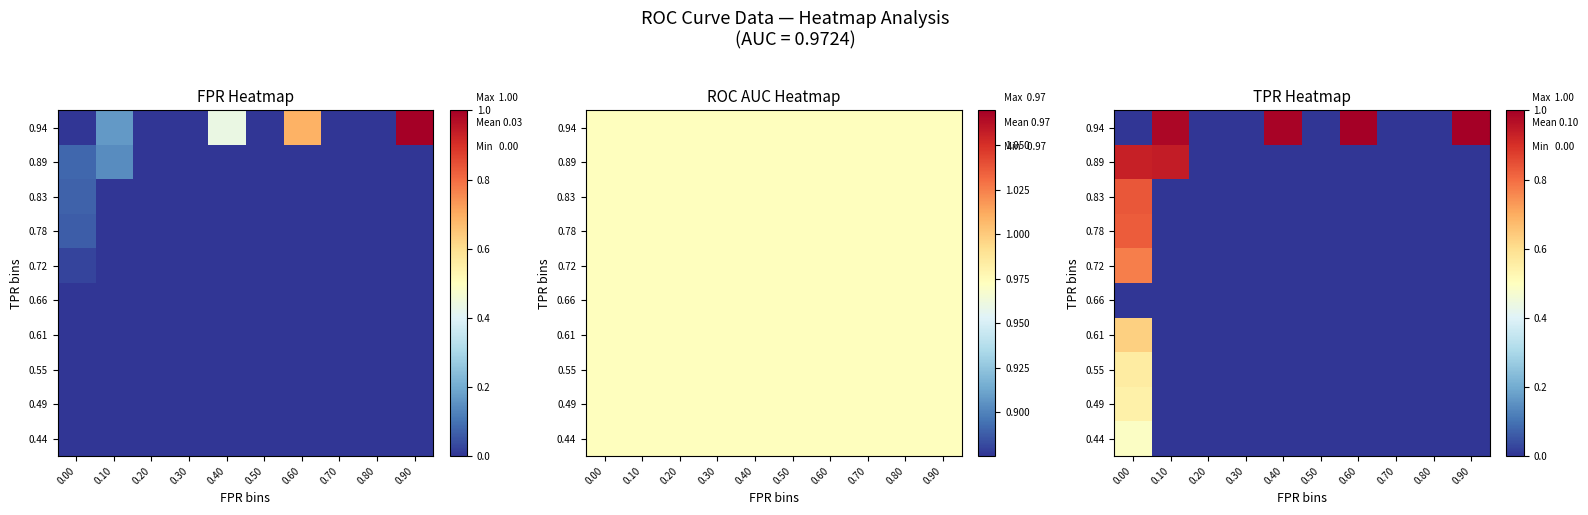

At how many categories does at least one series exceed 0?

5